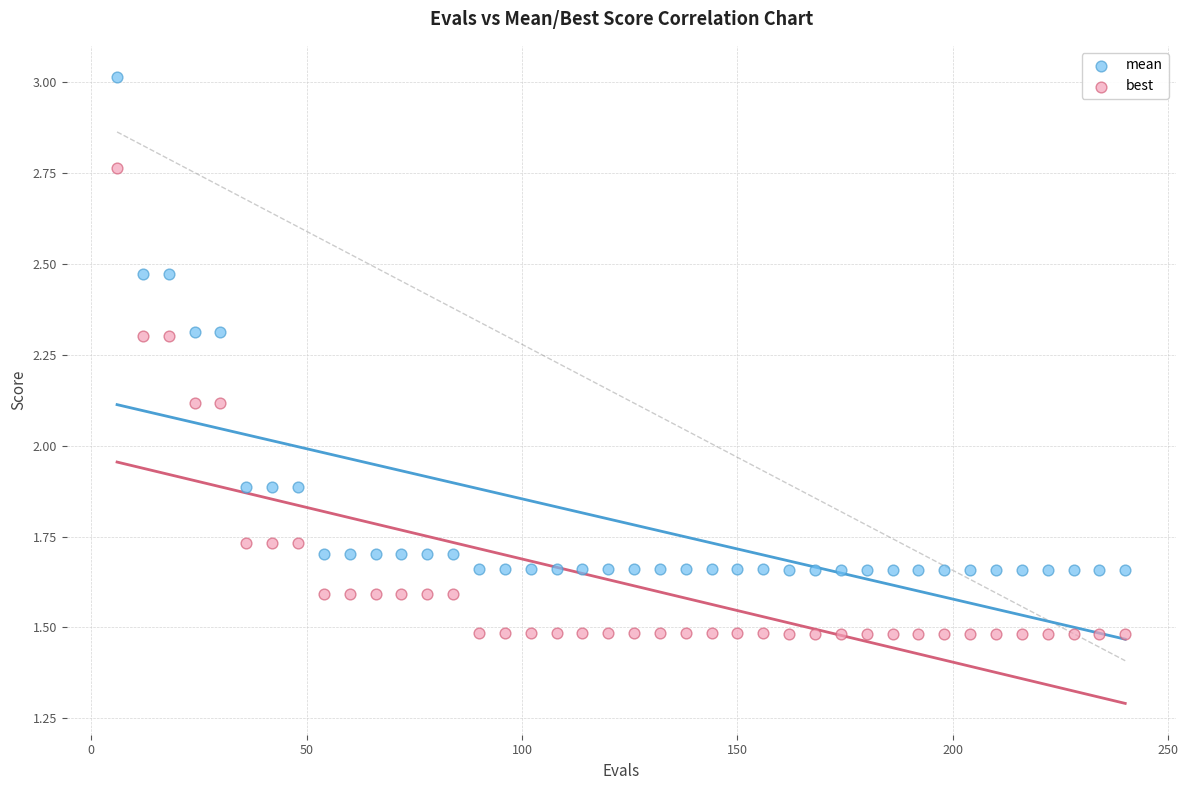

Across all data points, what is the range of Y values (max minus min)?

1.5